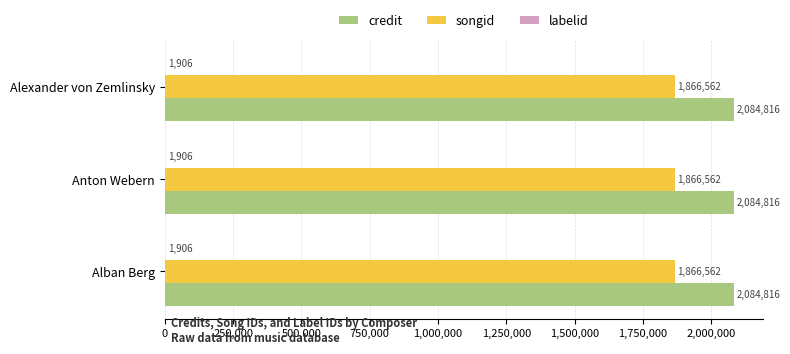

What is the spread (max minus min) of values at Alban Berg?

2082910